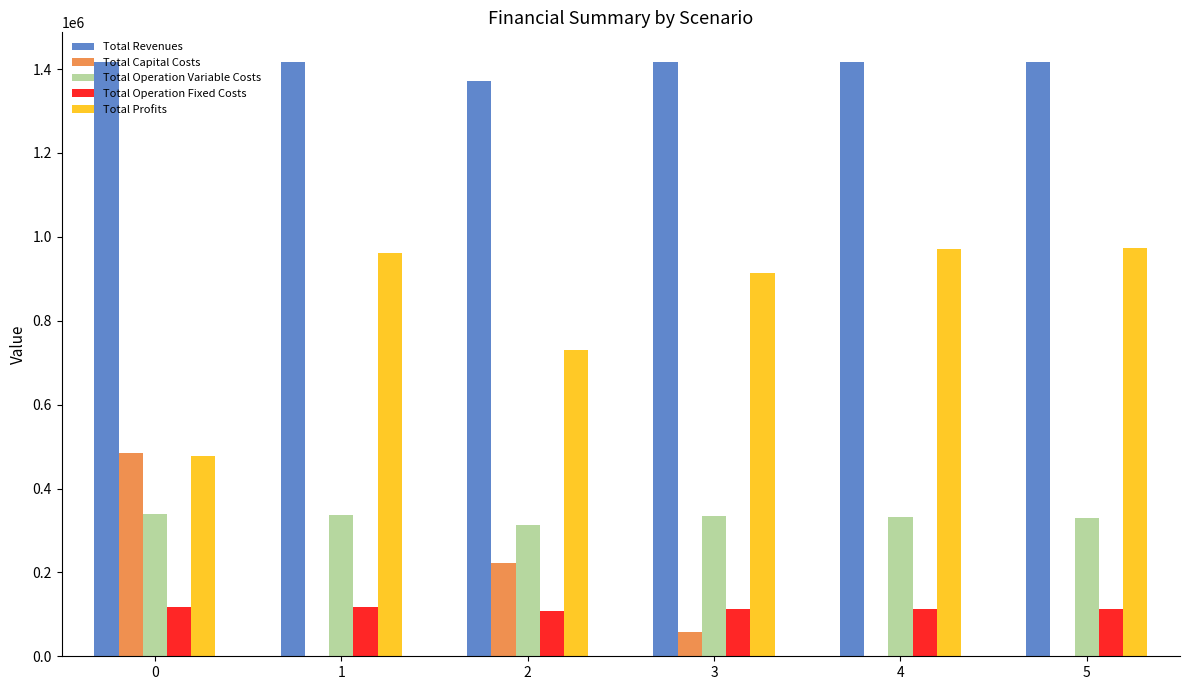

What is the highest value of the Total Operation Fixed Costs series?

117166.8